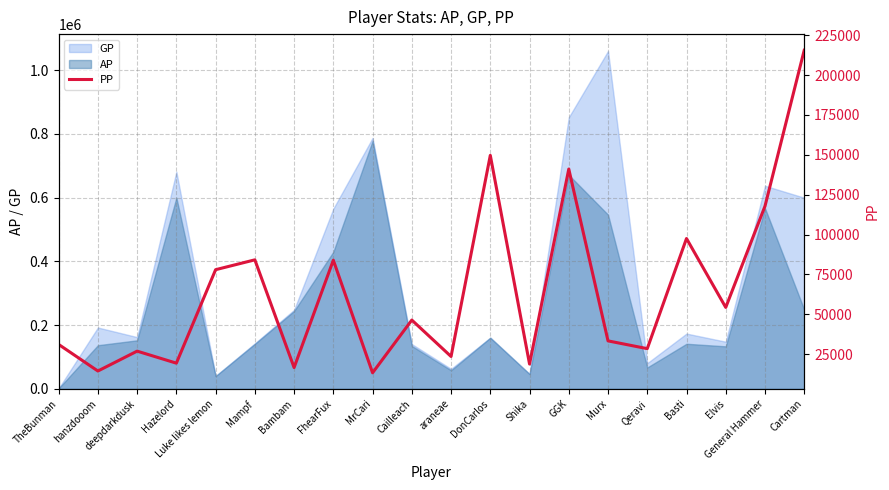

True or false: the data shows 22494 at Bambam.

False